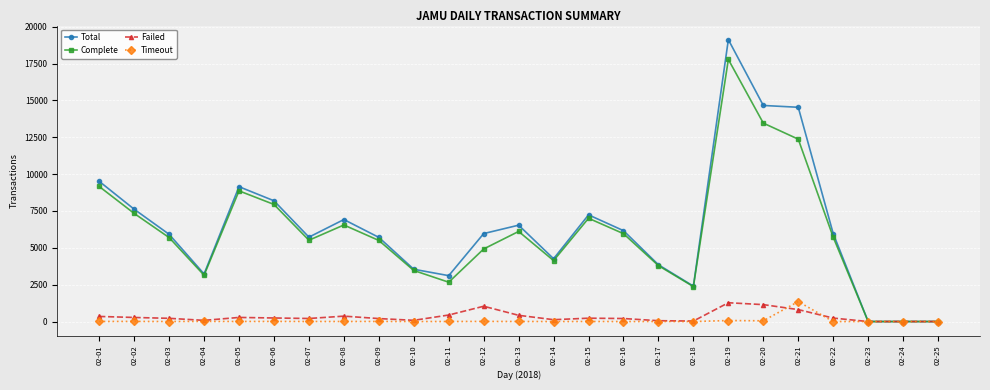

What is the value of the Complete point at the 2nd from the left?

7334